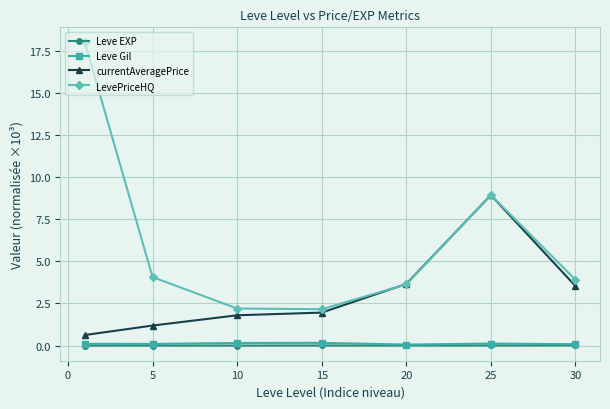

True or false: currentAveragePrice and Leve Gil cross at least once.

False